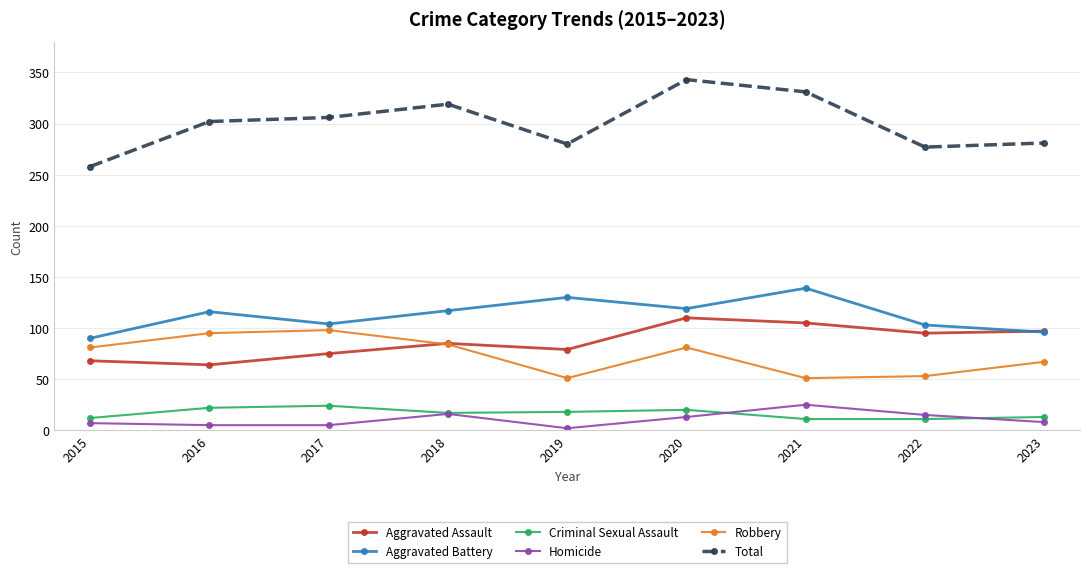

True or false: Homicide and Criminal Sexual Assault cross at least once.

True